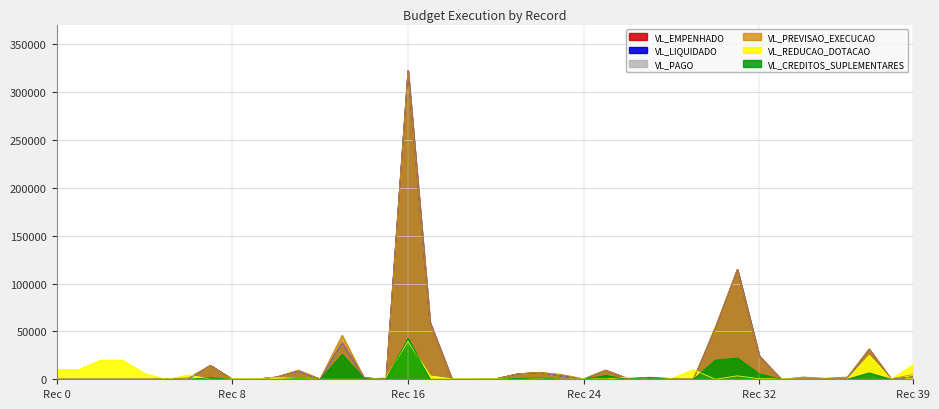

True or false: VL_EMPENHADO and VL_PREVISAO_EXECUCAO intersect in this chart.

False